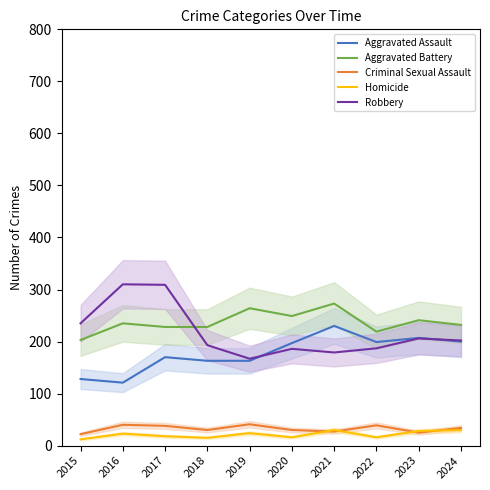

At 2017, list the series in order from largest to smallest.

Robbery, Aggravated Battery, Aggravated Assault, Criminal Sexual Assault, Homicide